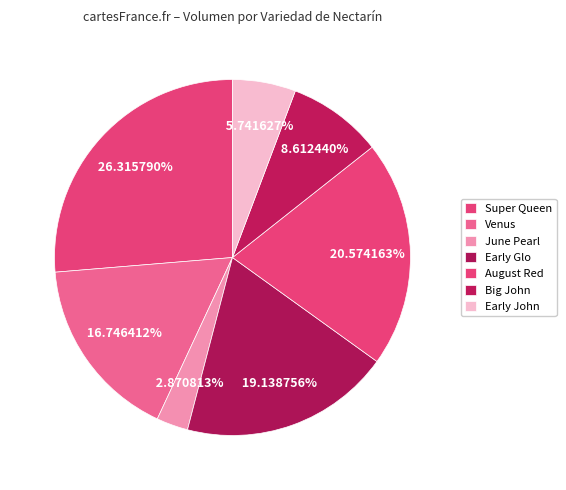

To the nearest percent, what percentage of the pie is Early Glo?

19%